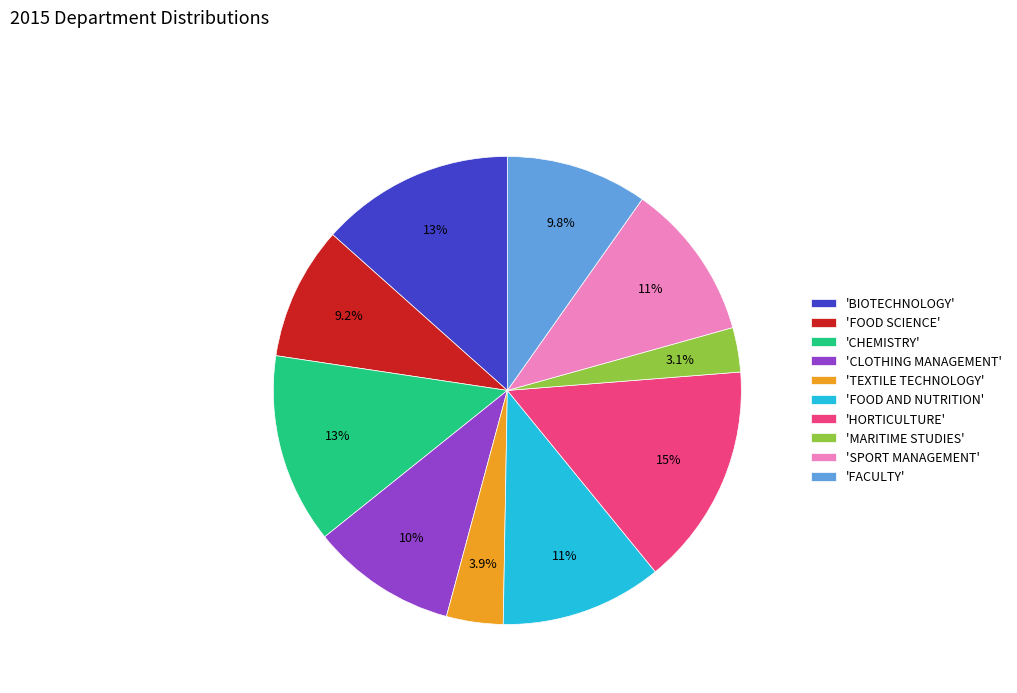

To the nearest percent, what is the difference between the largest and smallest slice percentages?

12%